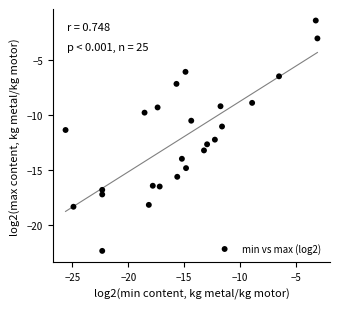

What is the range of X values (max minus min)?

22.5